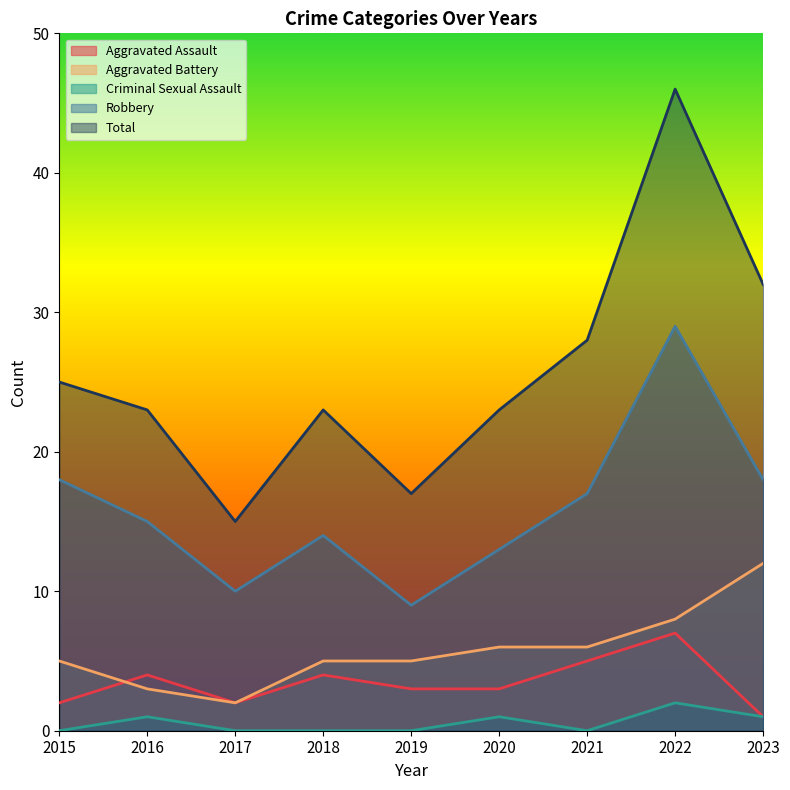

Count the number of data series in this chart.

5